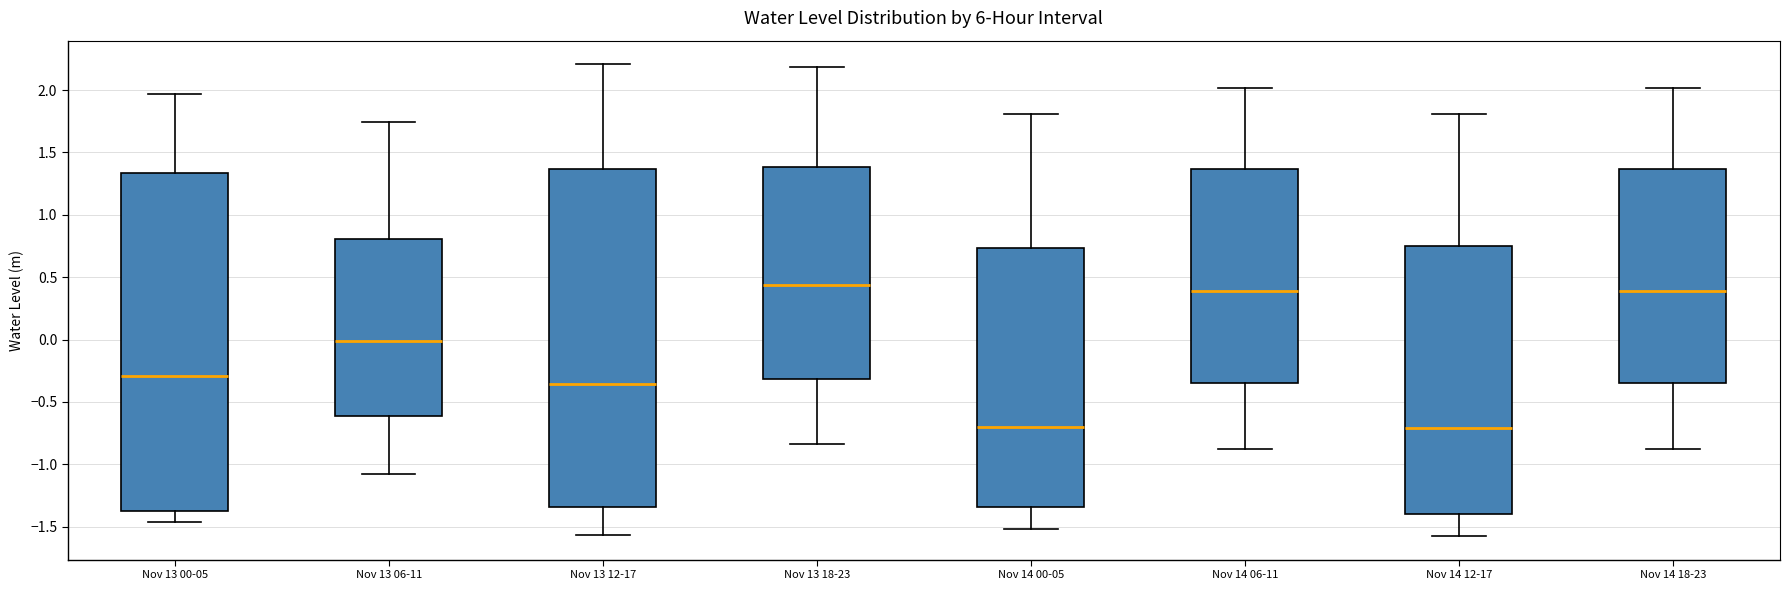

Reading left to right, transcribe this box plot: for each box, give where its median line is, the range the box spans, and where its two whiskers end, as read against the y-axis. The values are not printed on the chart, so give them approximately, as read against the axis.

Nov 13 00-05: median -0.30, box -1.35 to 1.35, whiskers -1.45 to 1.95
Nov 13 06-11: median 0.00, box -0.60 to 0.80, whiskers -1.10 to 1.75
Nov 13 12-17: median -0.35, box -1.35 to 1.35, whiskers -1.55 to 2.20
Nov 13 18-23: median 0.45, box -0.30 to 1.40, whiskers -0.85 to 2.20
Nov 14 00-05: median -0.70, box -1.35 to 0.75, whiskers -1.50 to 1.80
Nov 14 06-11: median 0.40, box -0.35 to 1.35, whiskers -0.90 to 2.00
Nov 14 12-17: median -0.70, box -1.40 to 0.75, whiskers -1.60 to 1.80
Nov 14 18-23: median 0.40, box -0.35 to 1.35, whiskers -0.90 to 2.00